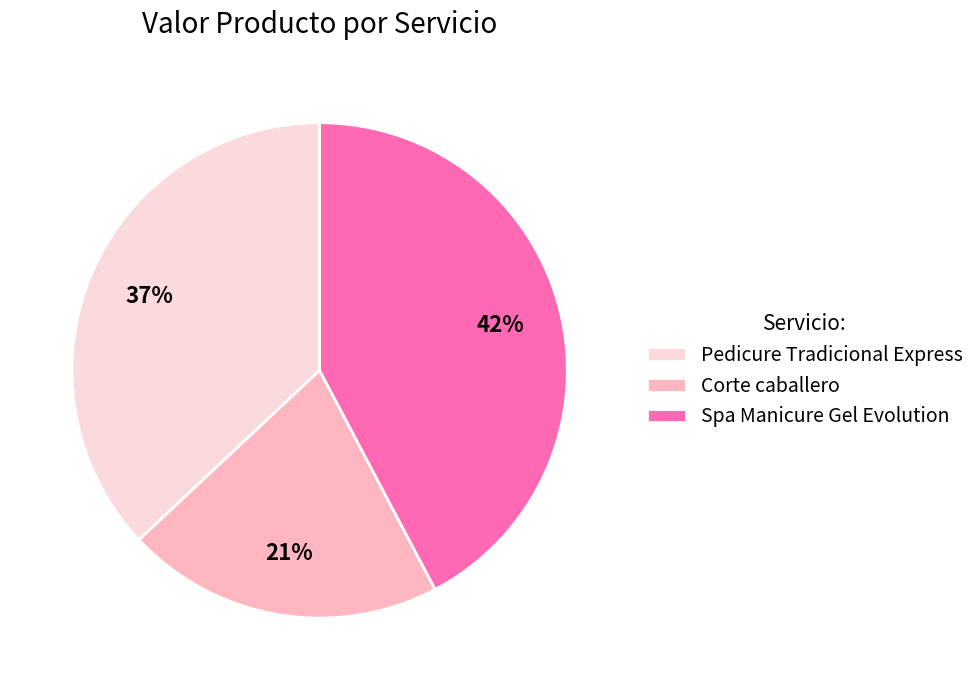

Is it true that Pedicure Tradicional Express is 37% of the pie?

True